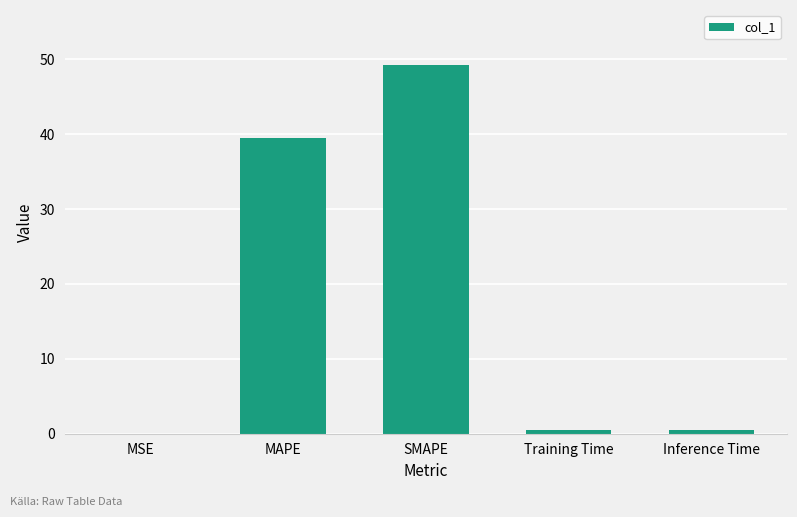

What is the greatest value displayed?

49.2